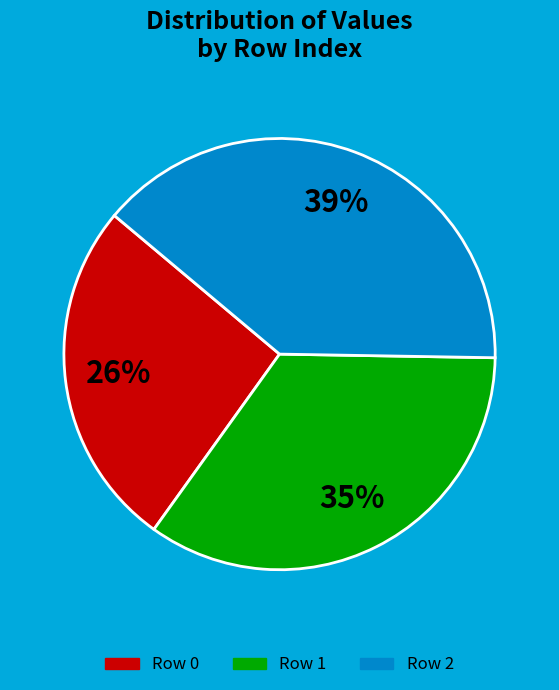

Is there any slice that represents more than half of the pie?

No